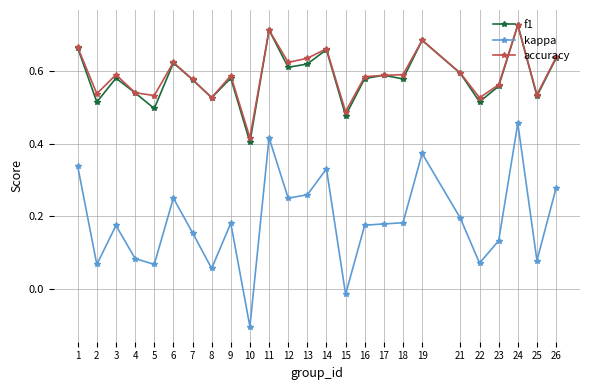

Is it true that f1 equals 0.9 at 22?

False